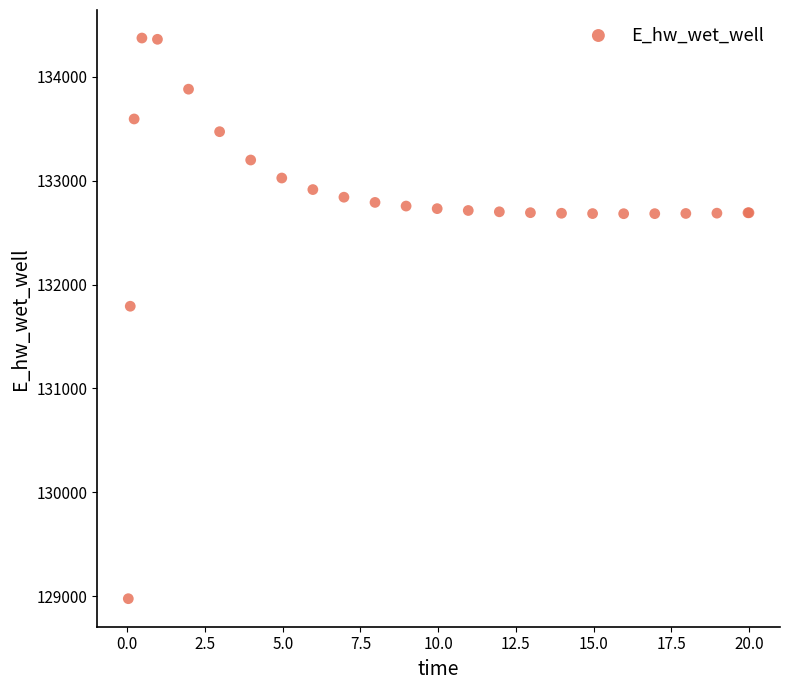

What Y value in the scatter plot is closest to 131674?

131791.3